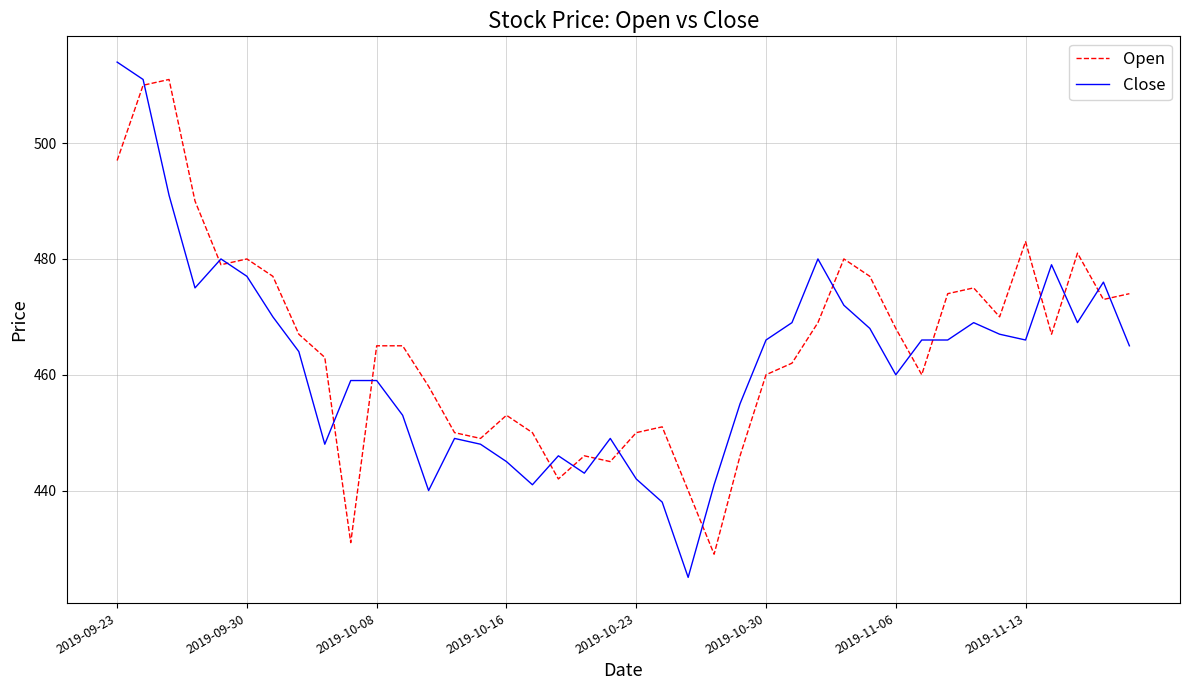

Which series has the largest range (max minus min)?

Close